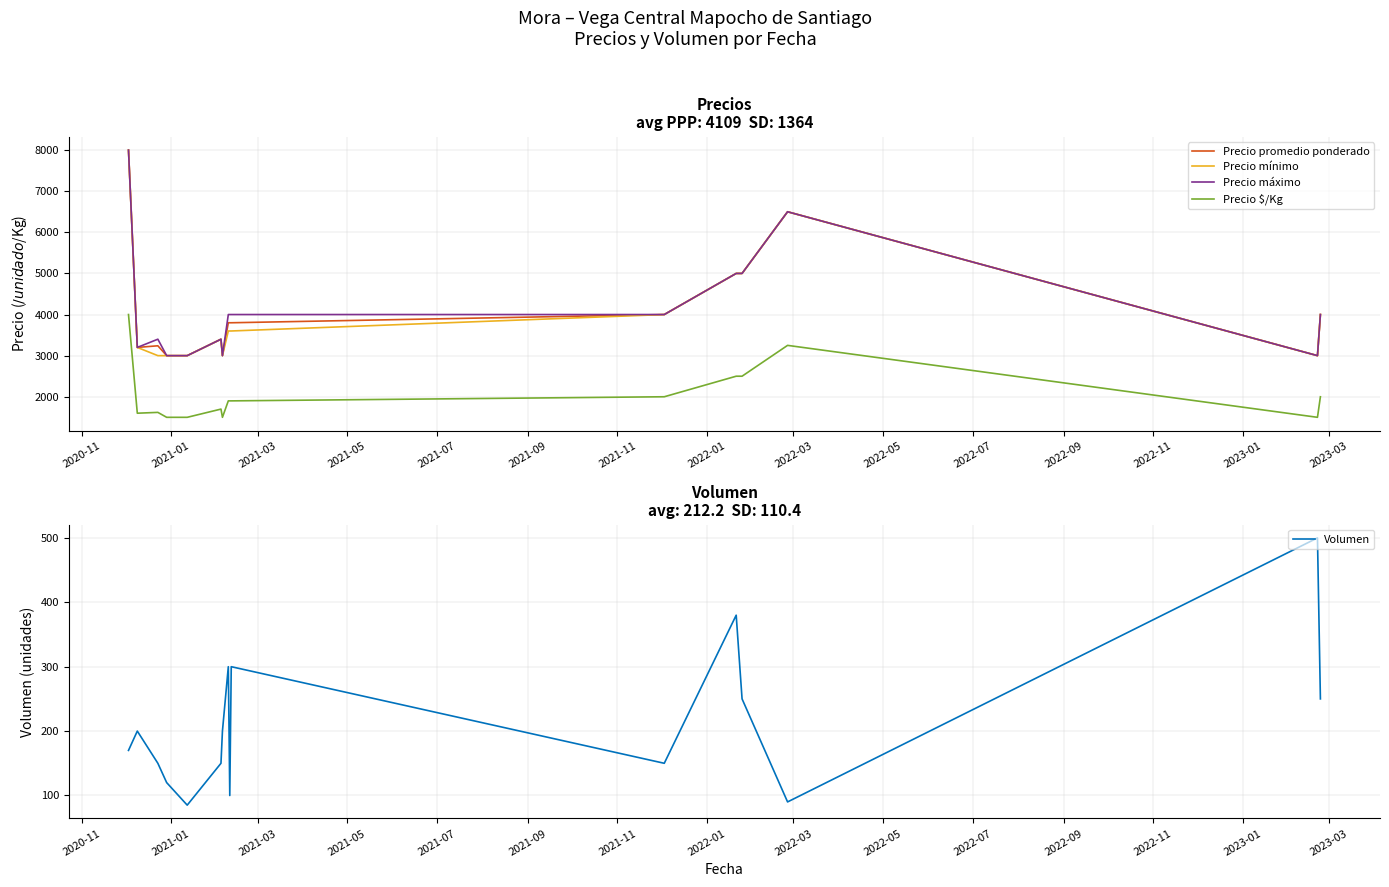

What is the minimum value for Precio mínimo?

3000